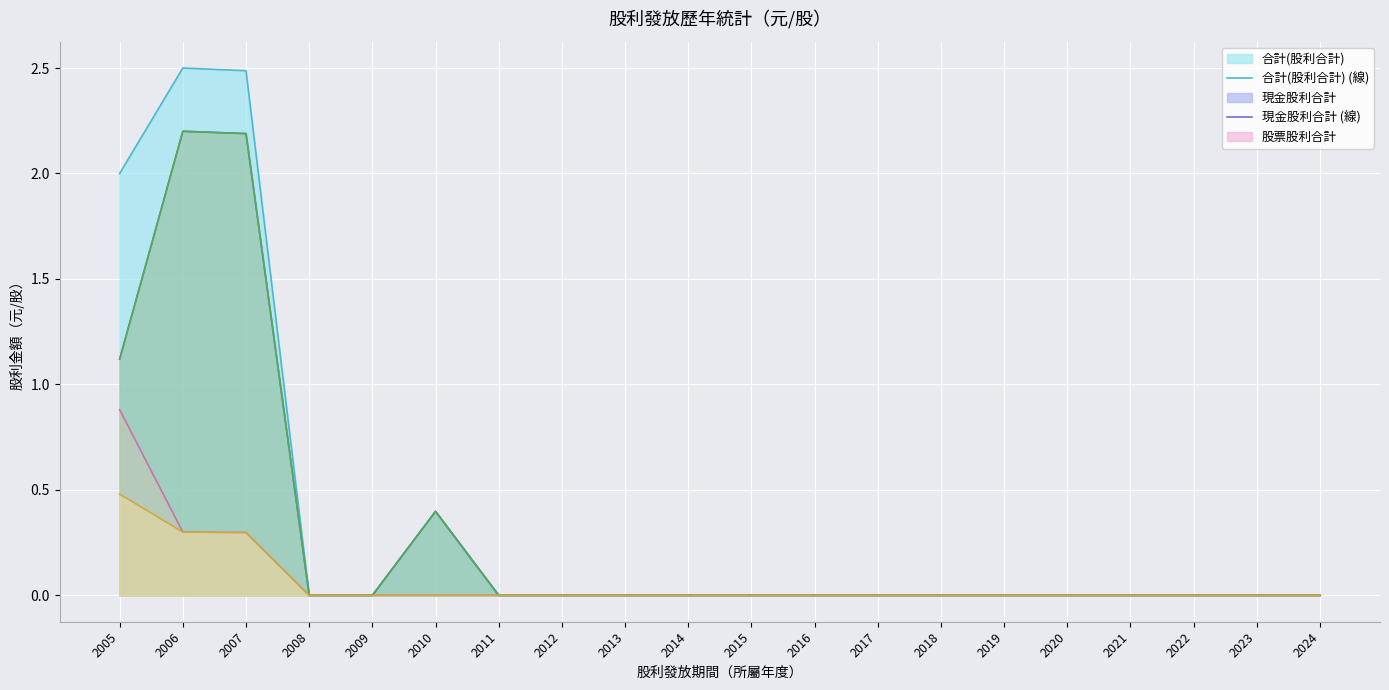

How many interior local peaks does the 現金股利合計 (線) series have?

2